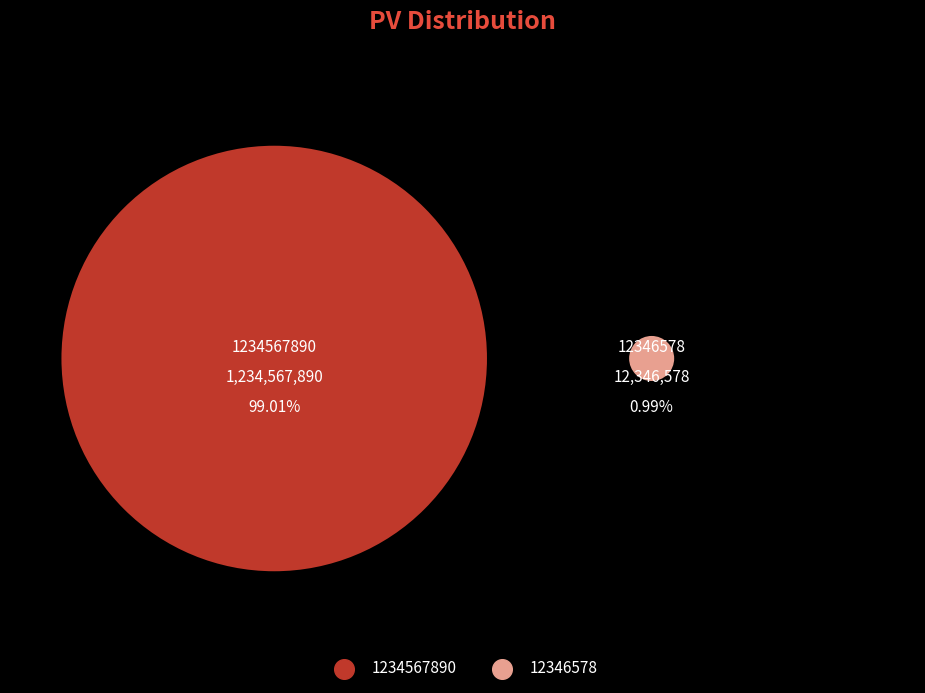

Which has a higher value, 12346578 or 1234567890?

1234567890